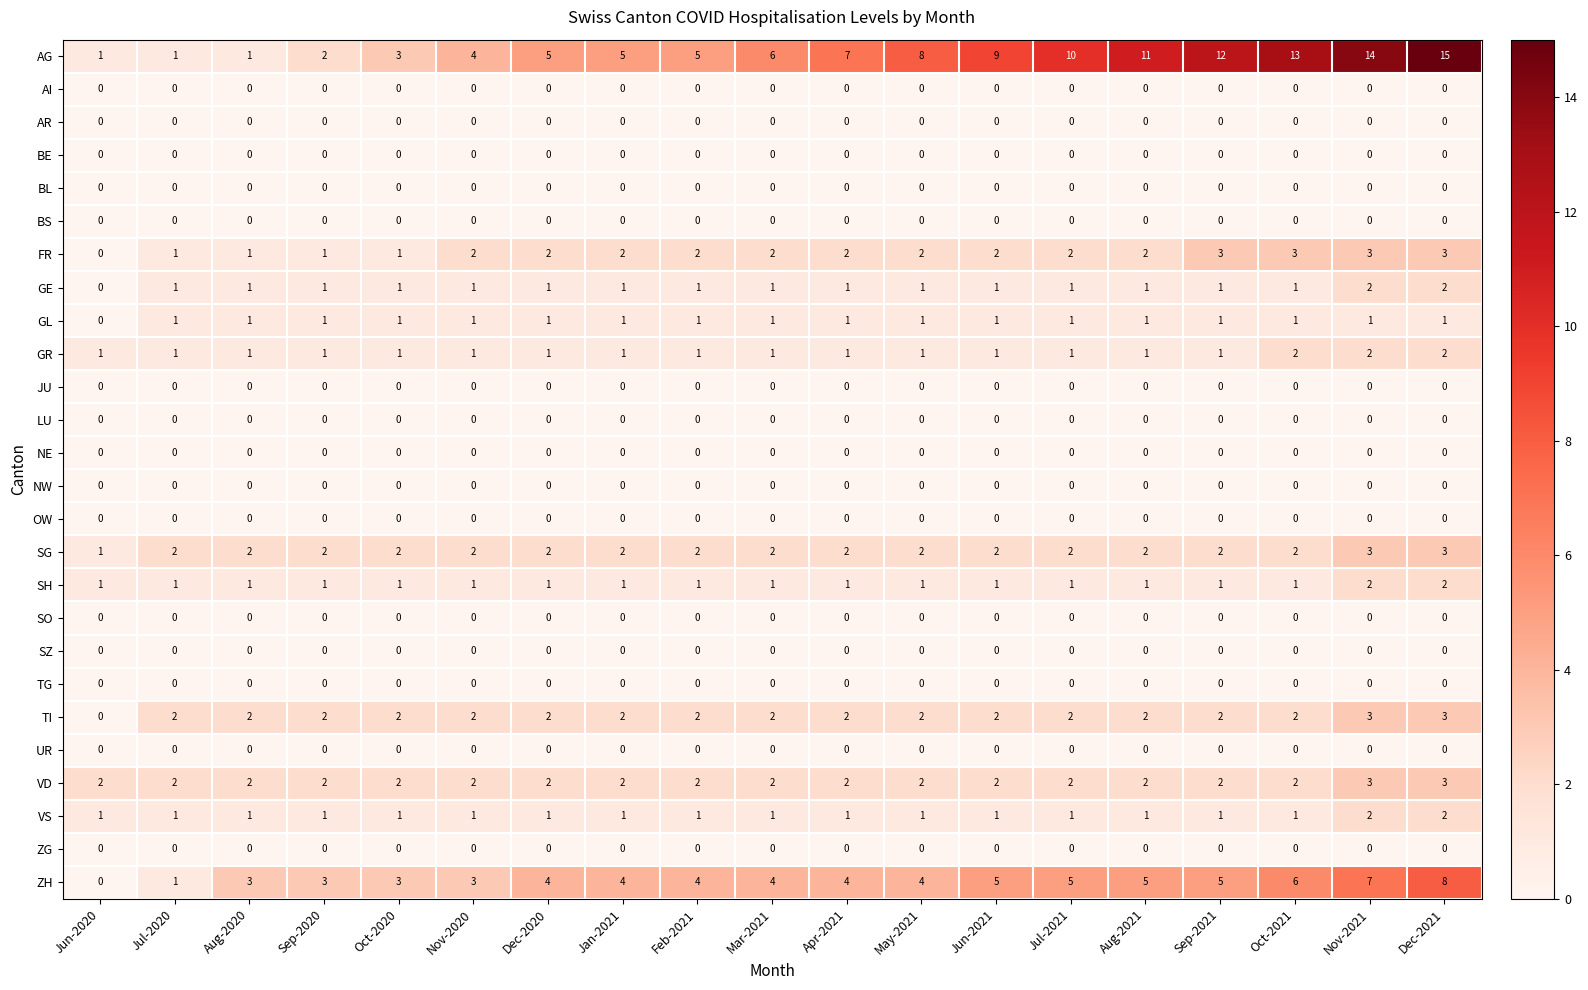

Which series has the largest total across all categories?

AG